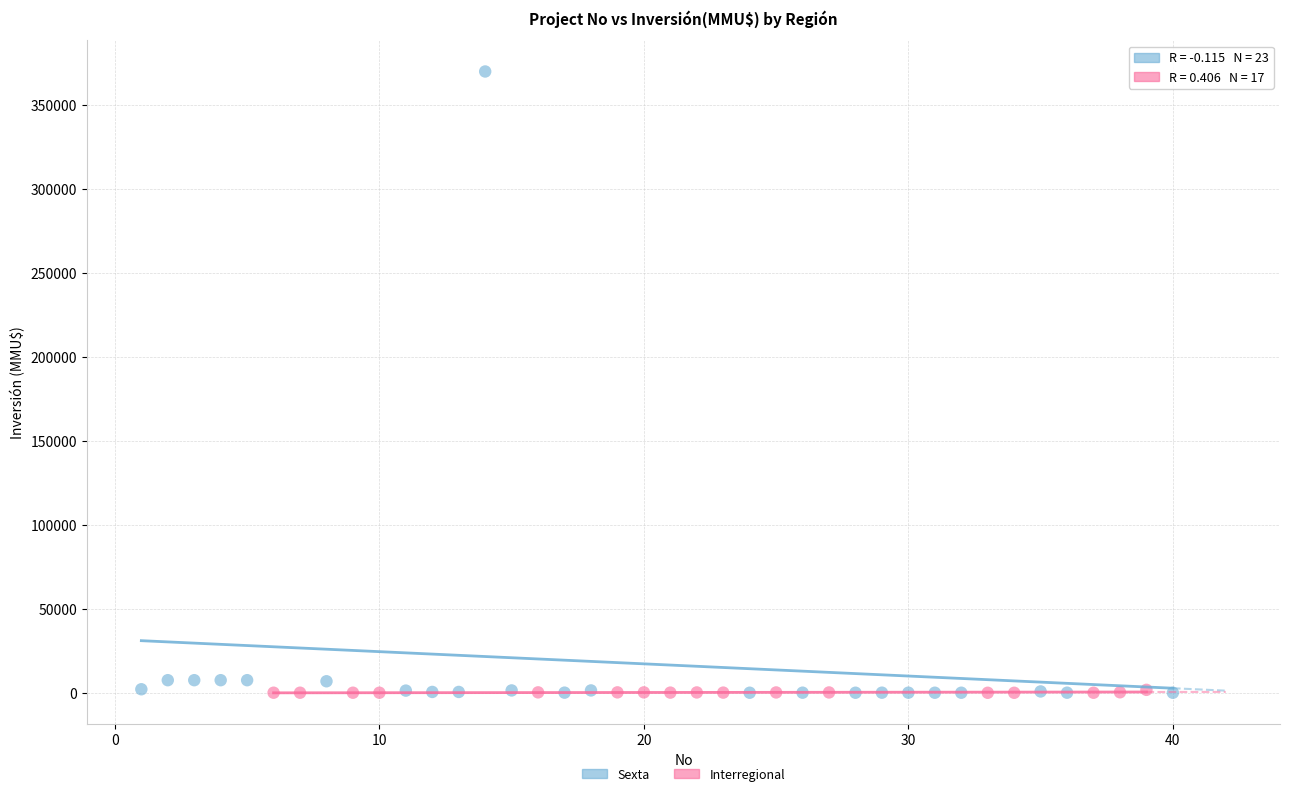

Which series has the widest spread of Y values?

Sexta